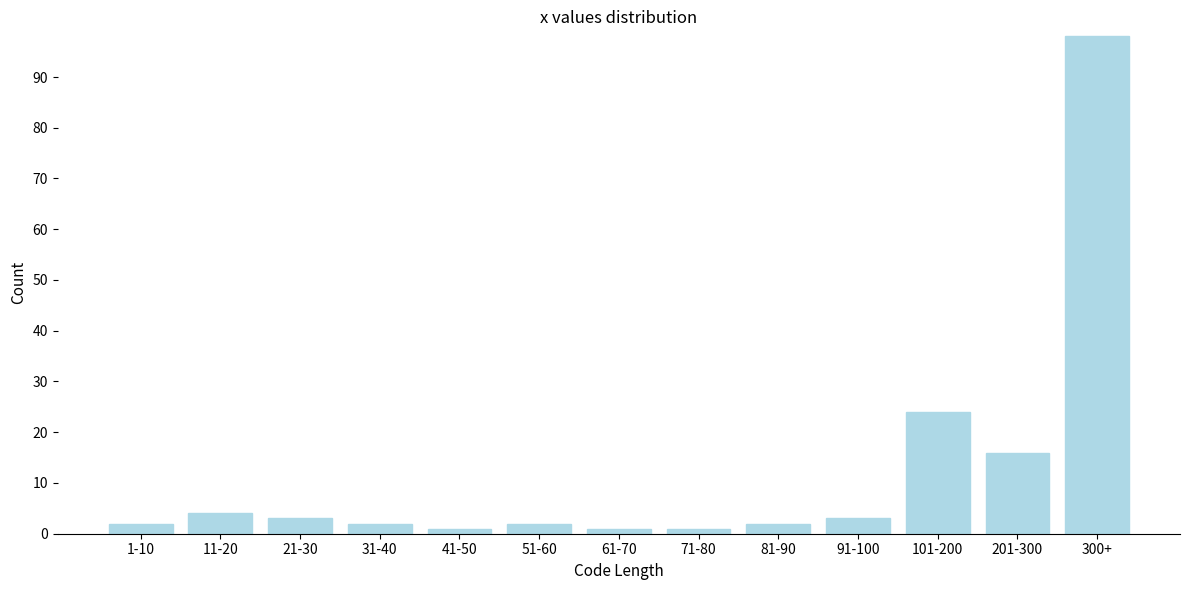

Reading left to right, transcribe all the data shown in this chart.

2	4	3	2	1	2	1	1	2	3	24	16	98